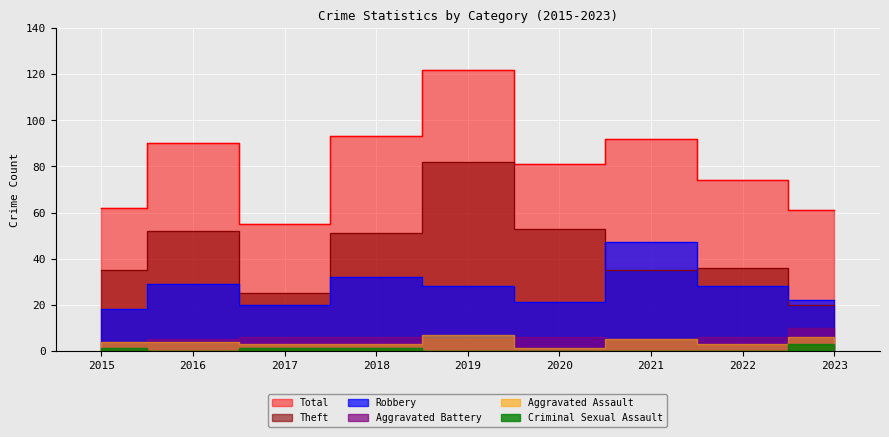

True or false: Robbery and Total cross at least once.

False